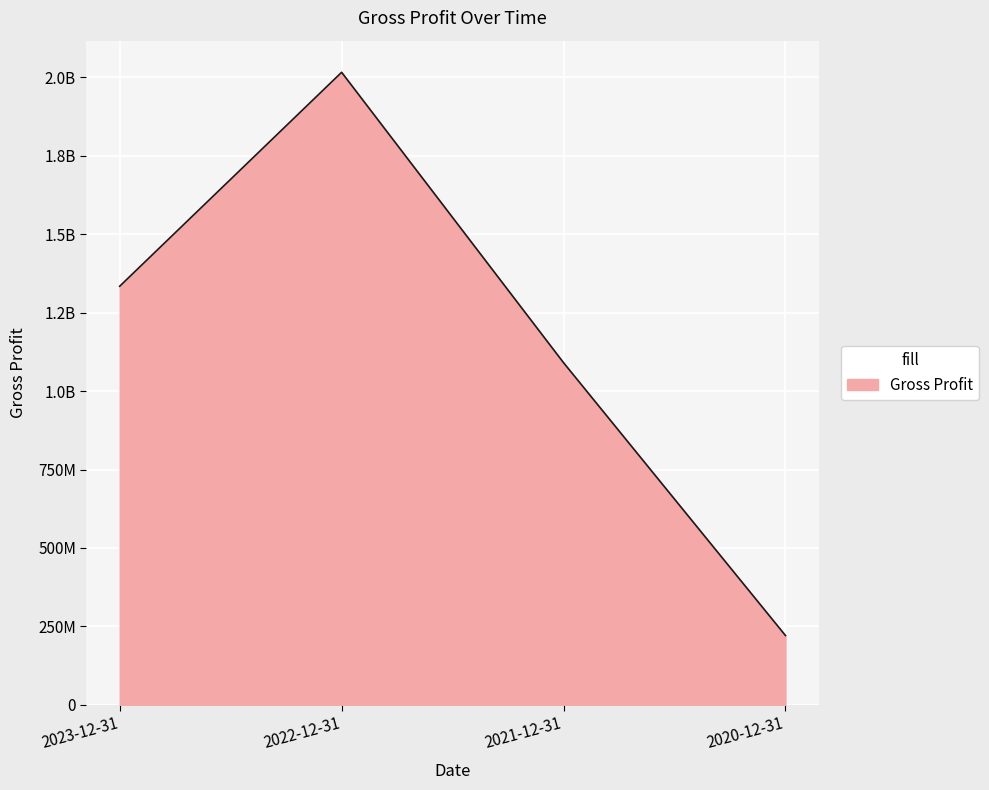

How many values are between 1090634000 and 2016594000?

3